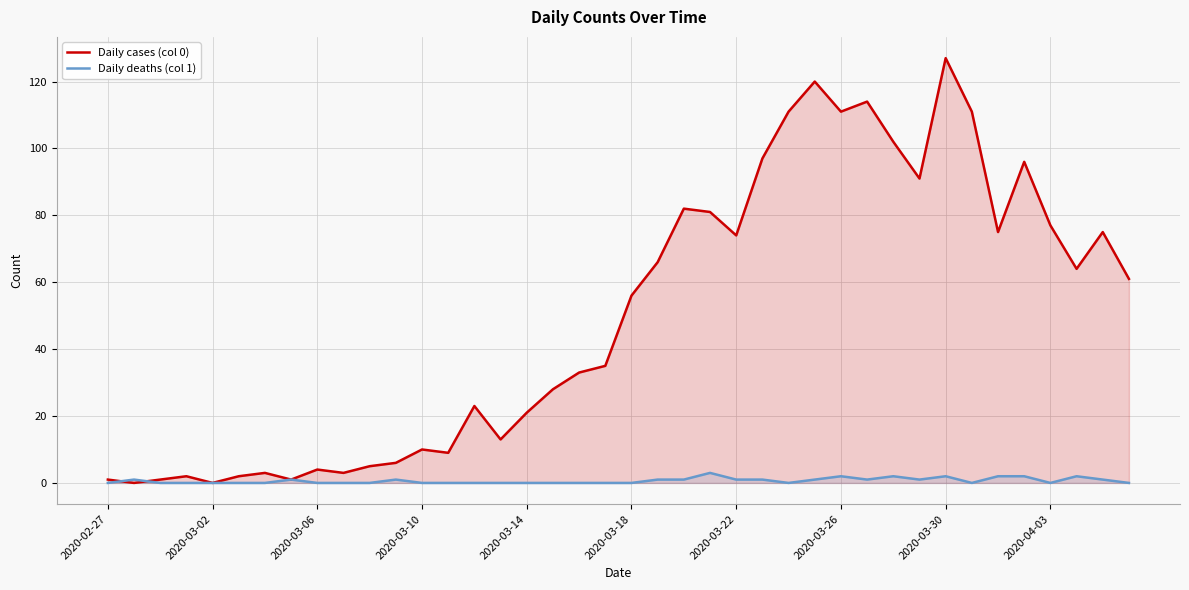

Is it true that Daily deaths (col 1) equals 2 at 23?

False